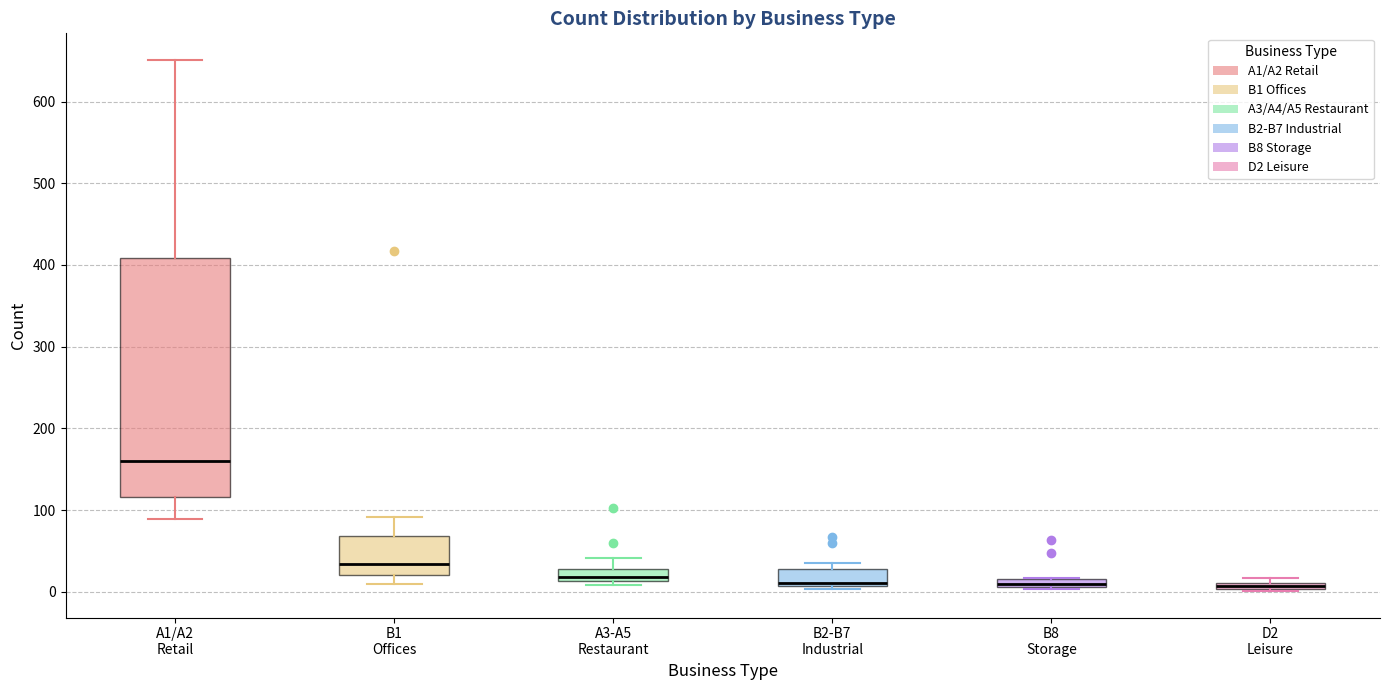

Where is the upper edge of the box for A3-A5 Restaurant on the y-axis? The values are not printed on the chart, so give them approximately, as read against the axis.

30